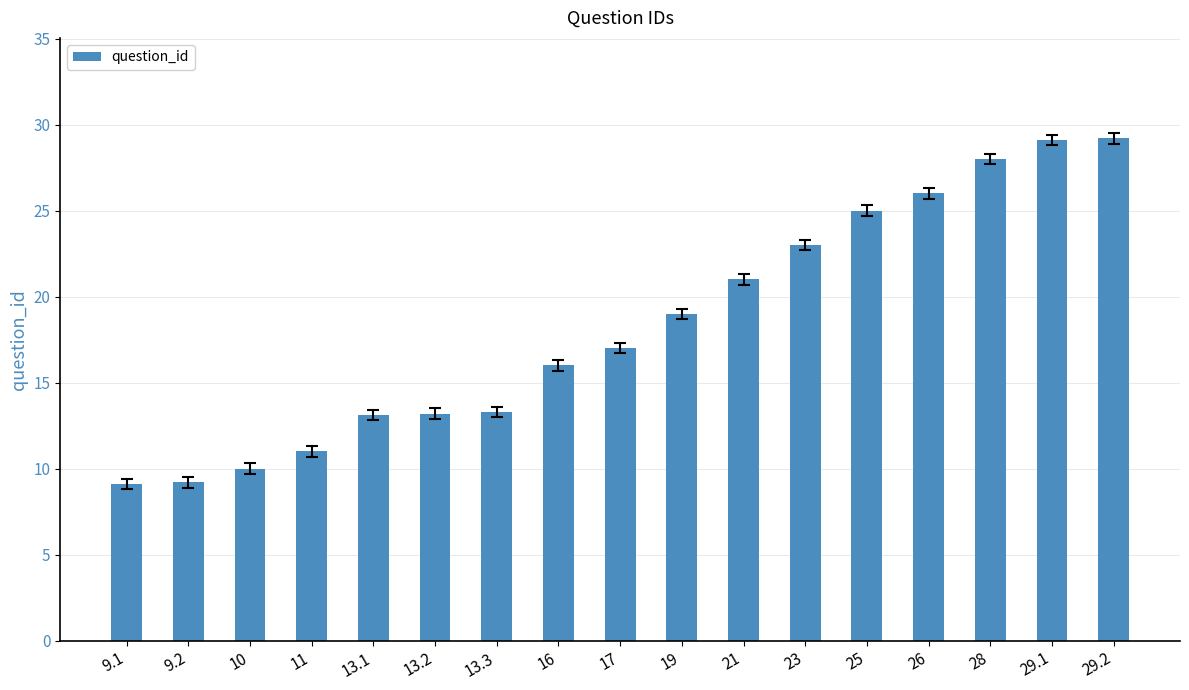

What is the change in value from 9.1 to 25?

+15.9